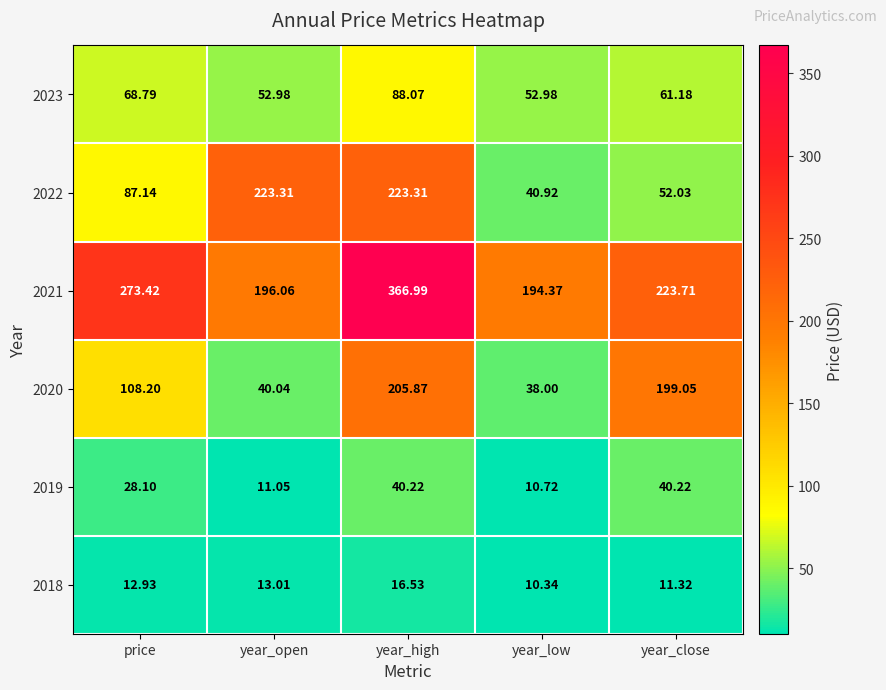

How many data points does each series have?

5